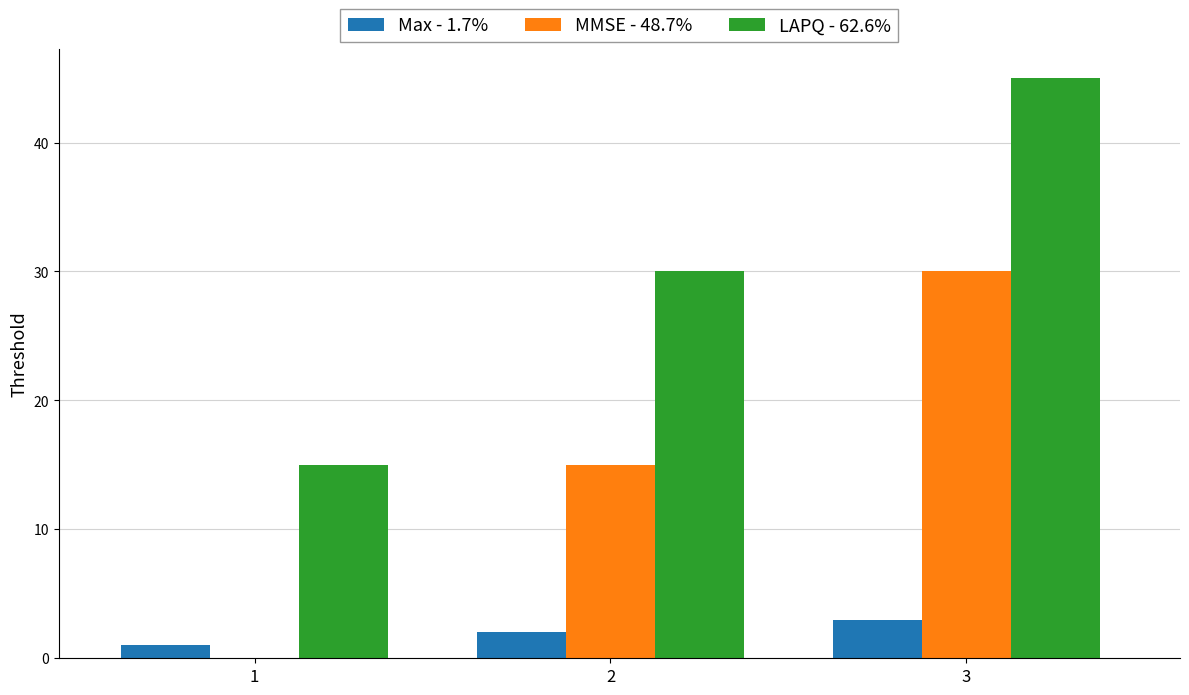

The value of Max - 1.7% at 1 is 1. True or false?

True